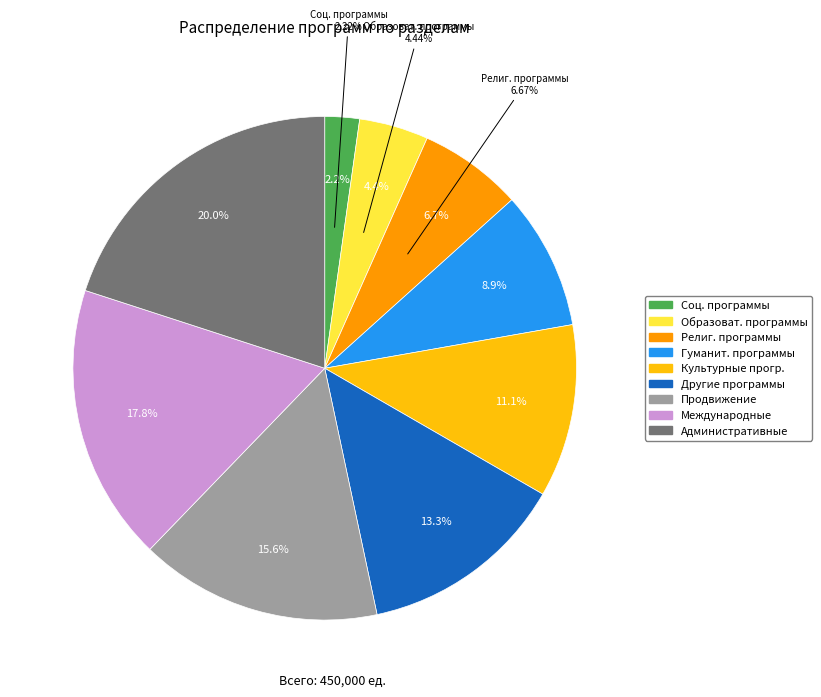

Rank the categories by value from lowest to highest.

Социальные_программы, Образовательные_и_научные_программы, Религиозные_и_общинные_программы, Гуманитарные_программы, Культурные_программы, Другие_программы, Продвижение_и_маркетинг, Международная_деятельность, Административные_расходы